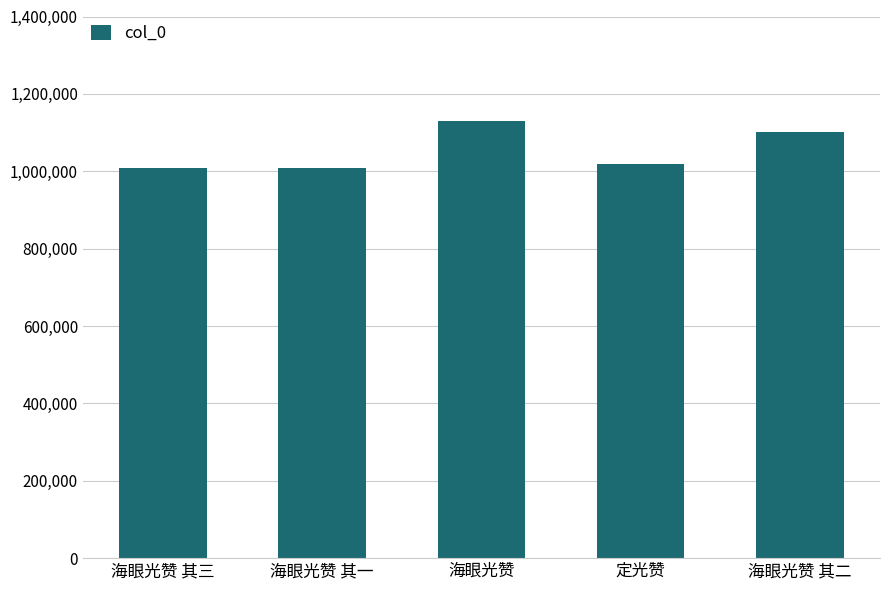

What is the average value?

1053142